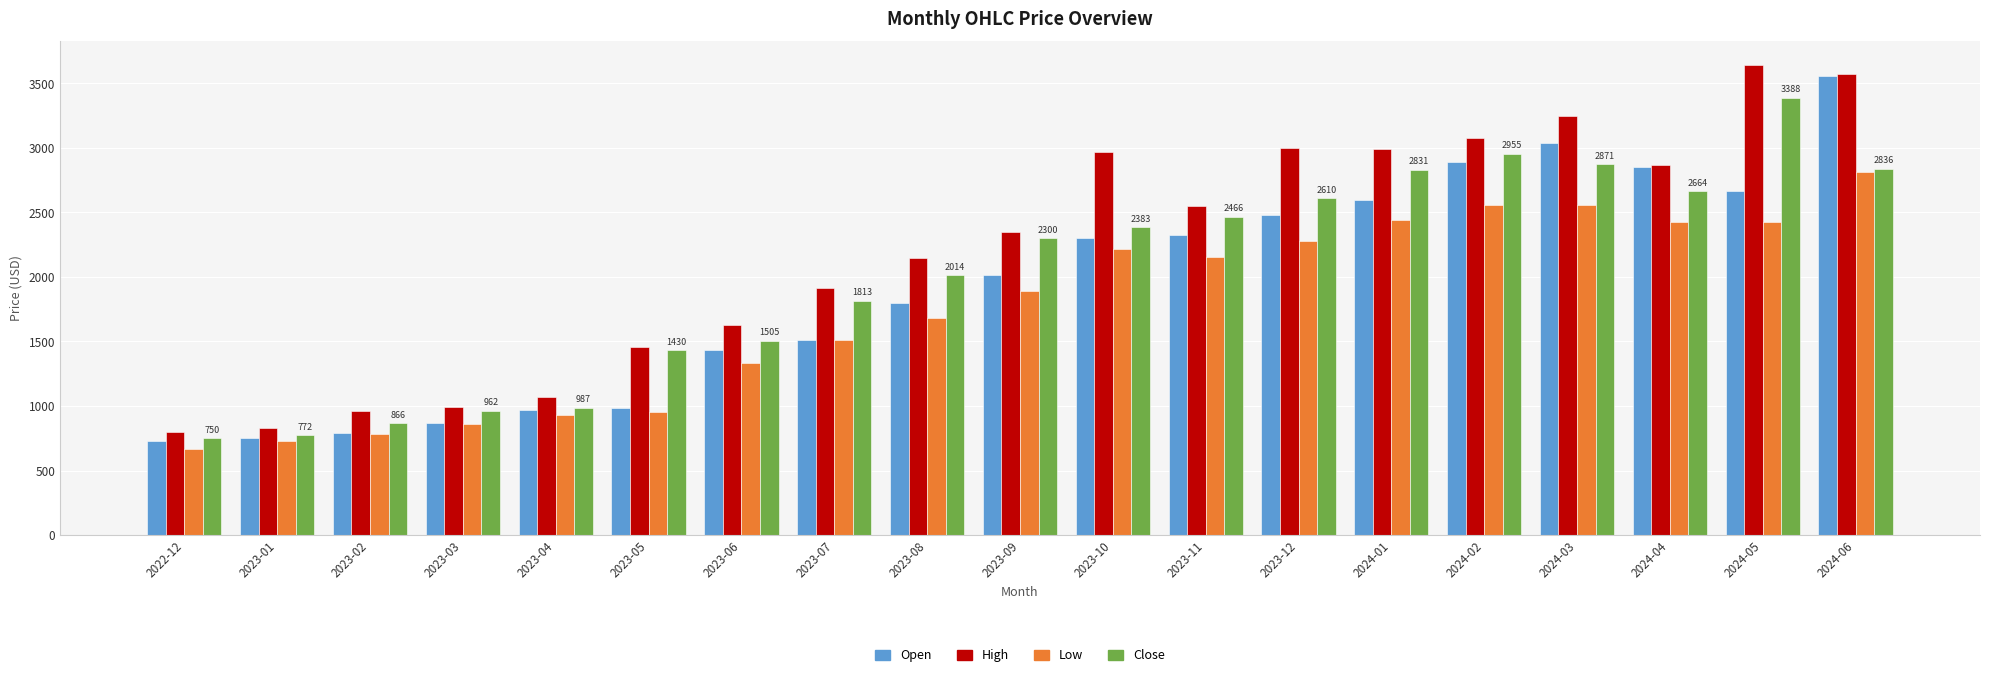

What is the value of the Low bar at the 9th from the left?

1685.0